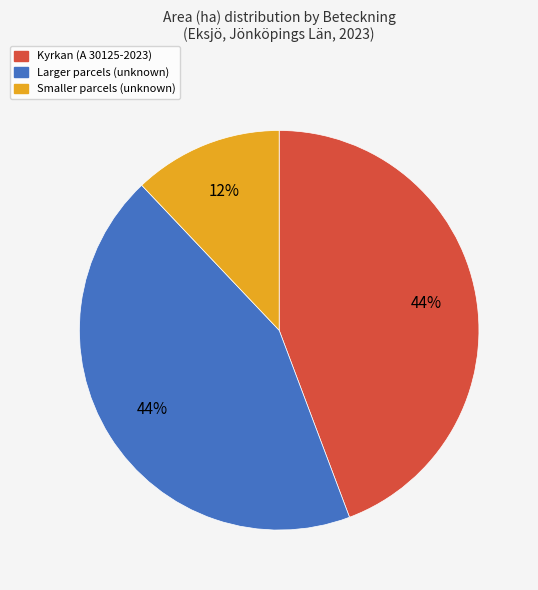

Does Kyrkan (A 30125-2023) represent more than half of the total?

No